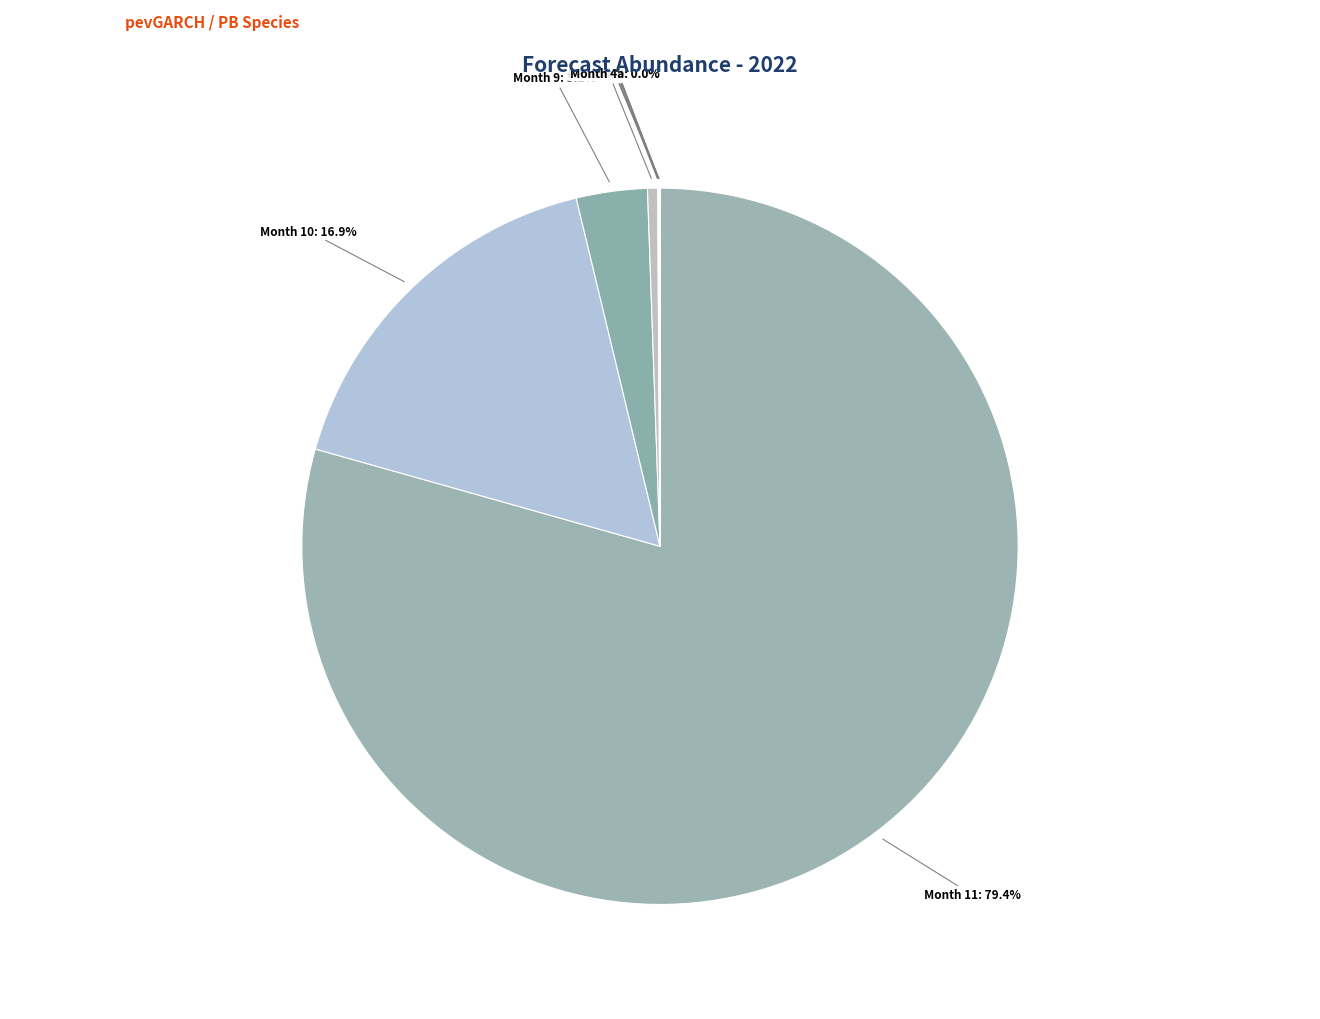

To the nearest percent, what is the difference between the largest and smallest slice percentages?

79%